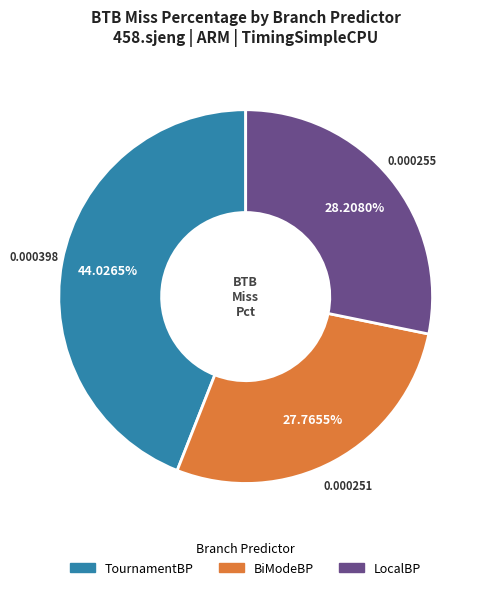

Is there a majority slice in this chart?

No